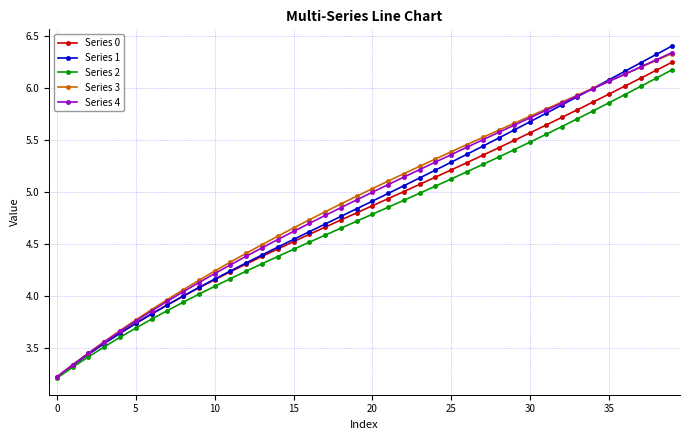

What is the smallest value displayed?

3.2